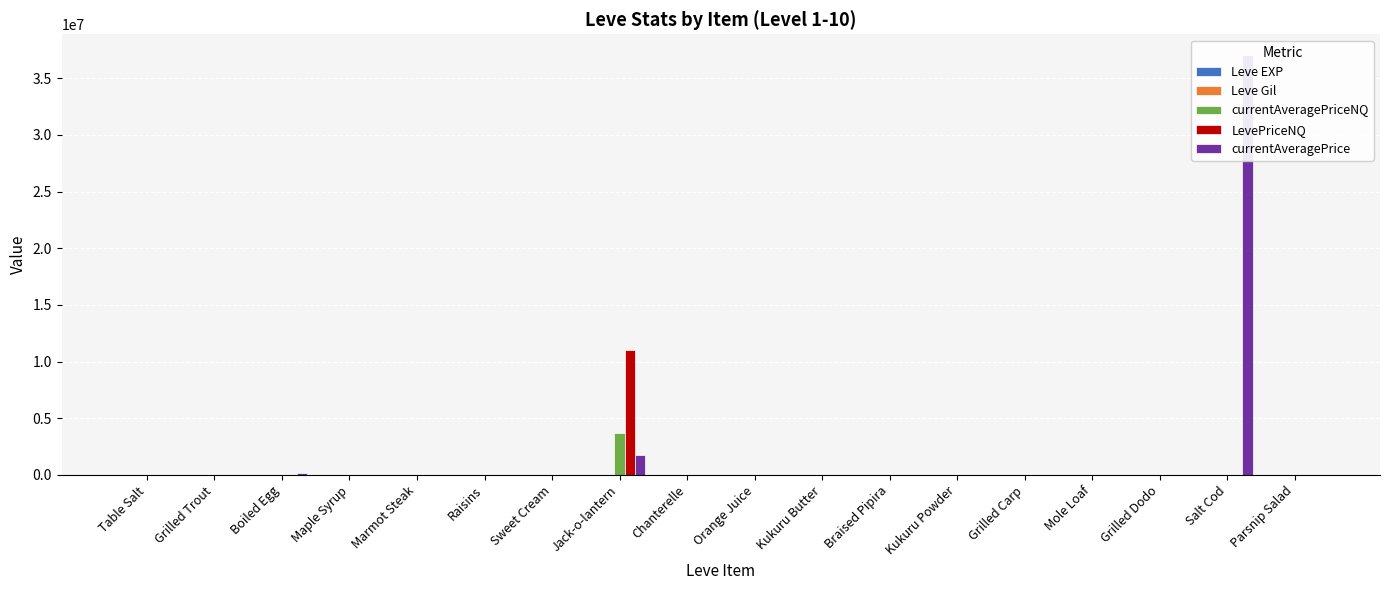

What is the total value across all series at Raisins?

1003.7